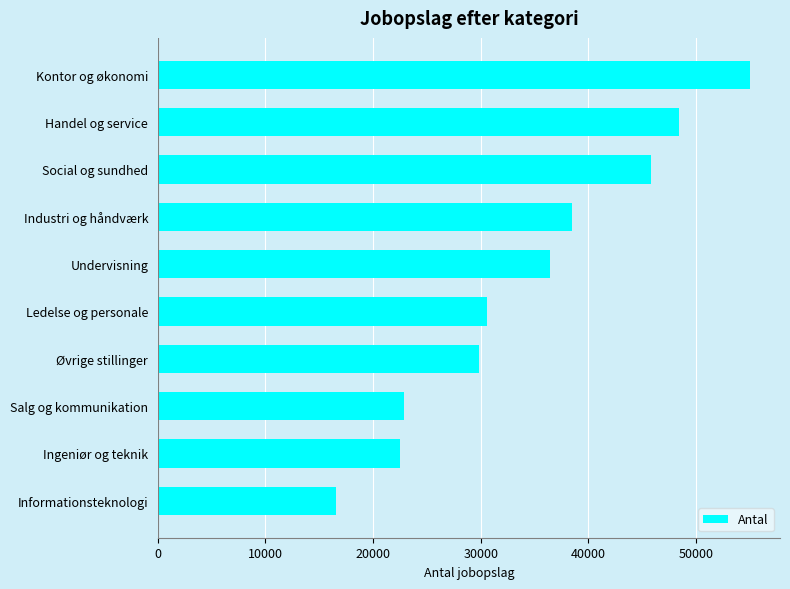

Approximately how many times larger is the value at Salg og kommunikation compared to Industri og håndværk?

0.6